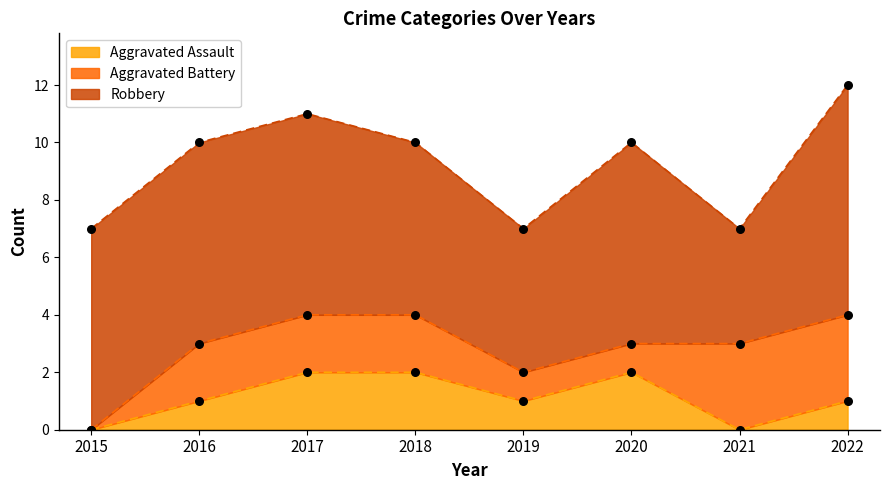

Which series reaches the minimum Y coordinate?

Aggravated Assault